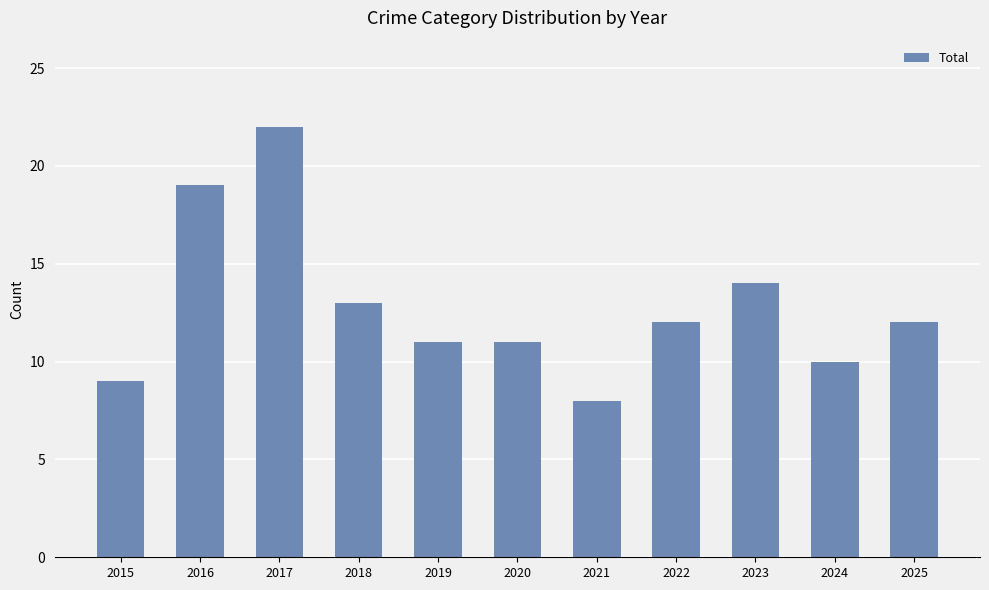

What is the average value?

13